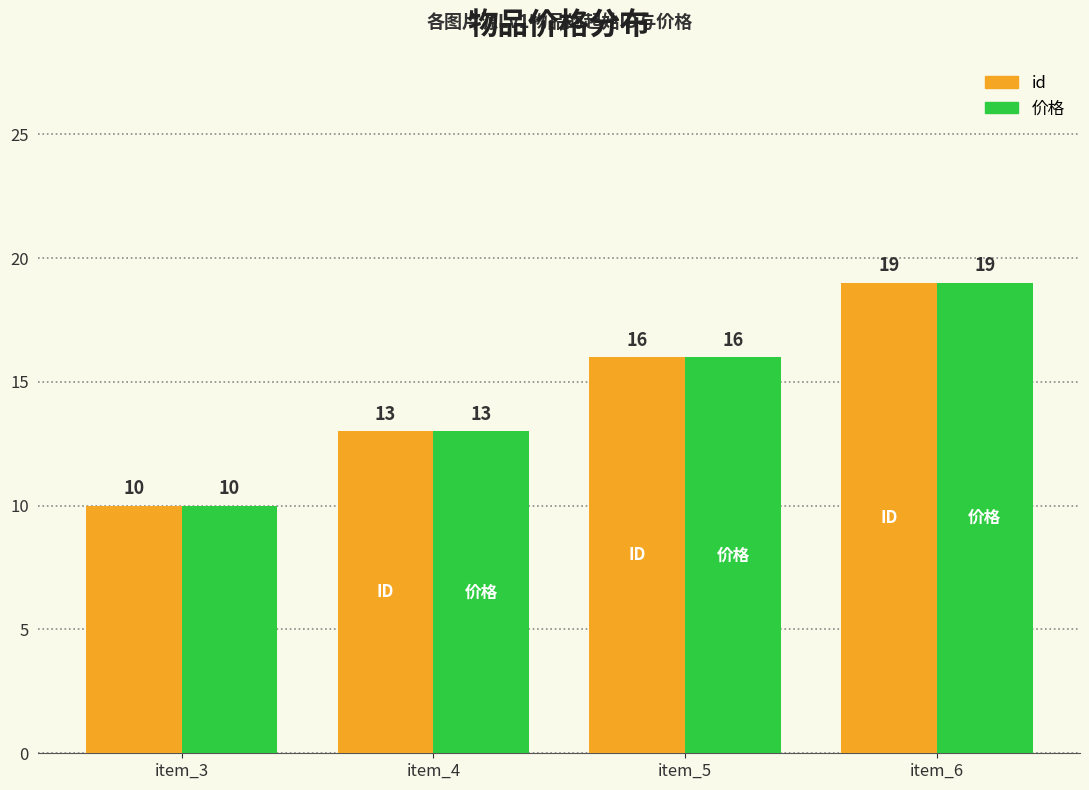

Is the value of id at item_4 greater than the value of 价格 at item_6?

No